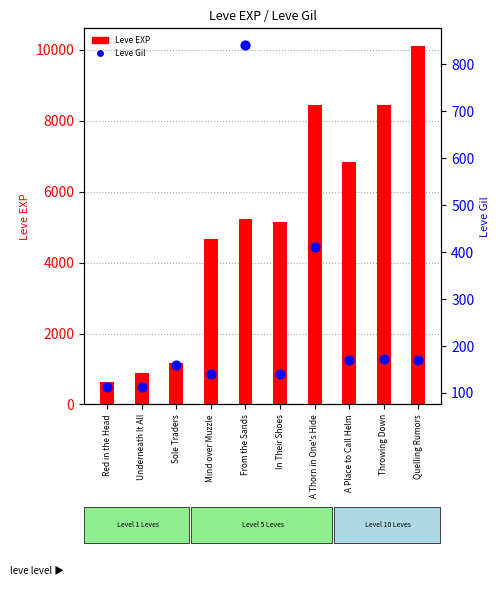

Is the value of Leve Gil at Throwing Down greater than the value of Leve EXP (transformed) at Sole Traders?

No